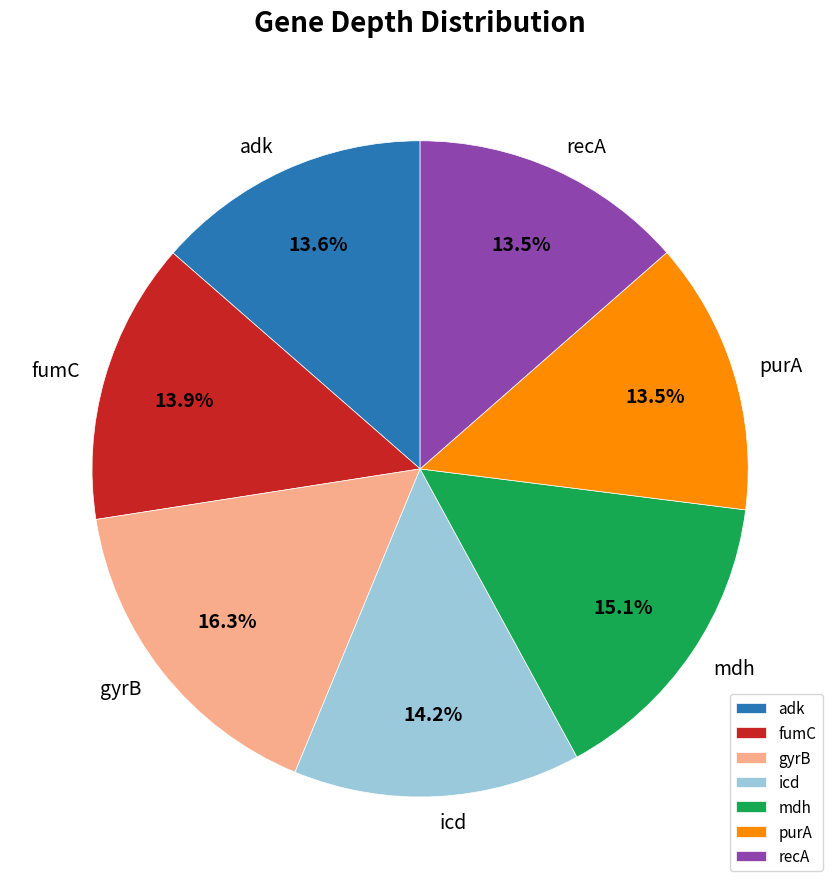

To the nearest percent, what portion does gyrB represent?

16%